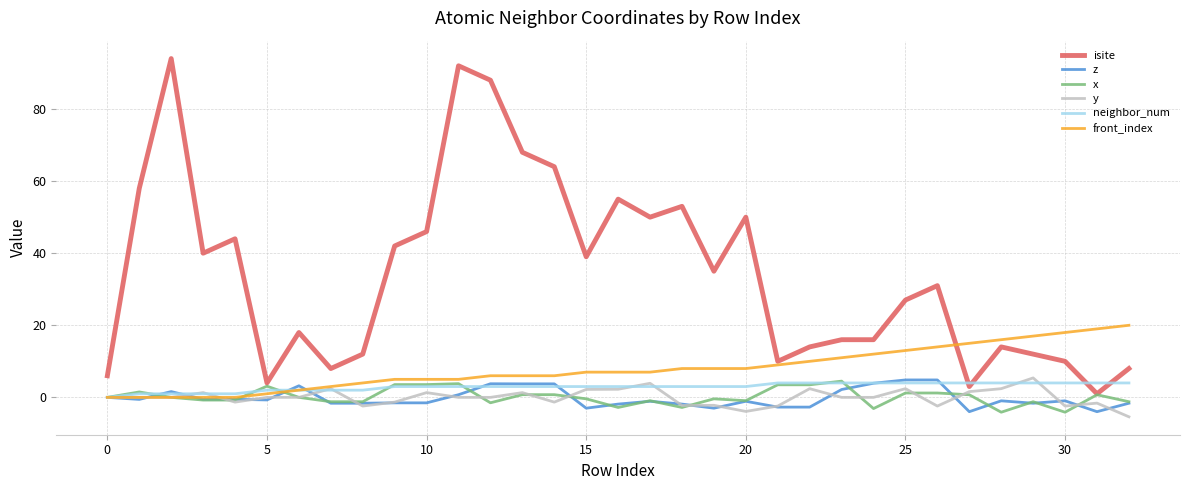

What is the difference between the second highest and minimum values in the neighbor_num series?

4.0